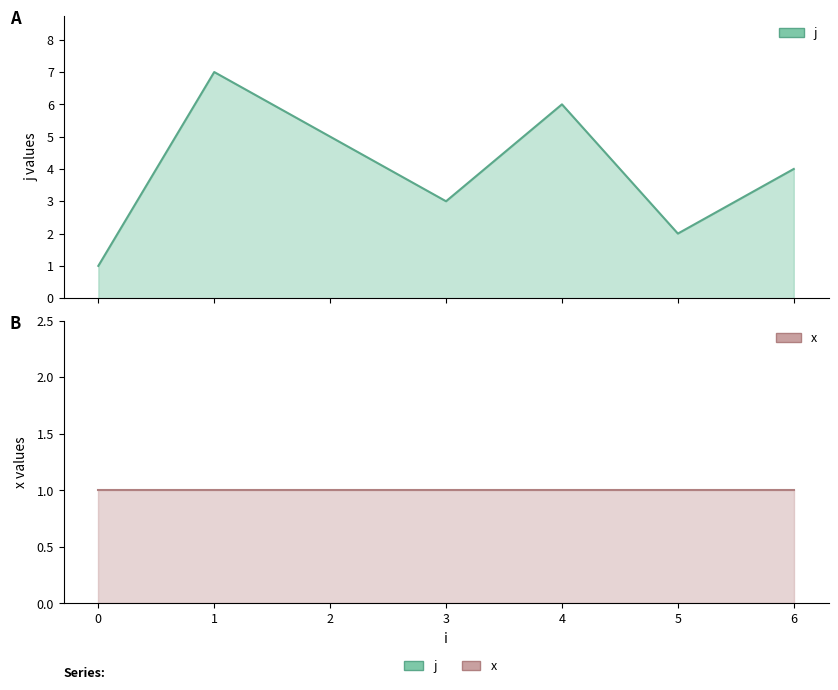

Reading left to right, transcribe all the data shown in this chart.

j: 1	7	5	3	6	2	4
x: 1	1	1	1	1	1	1